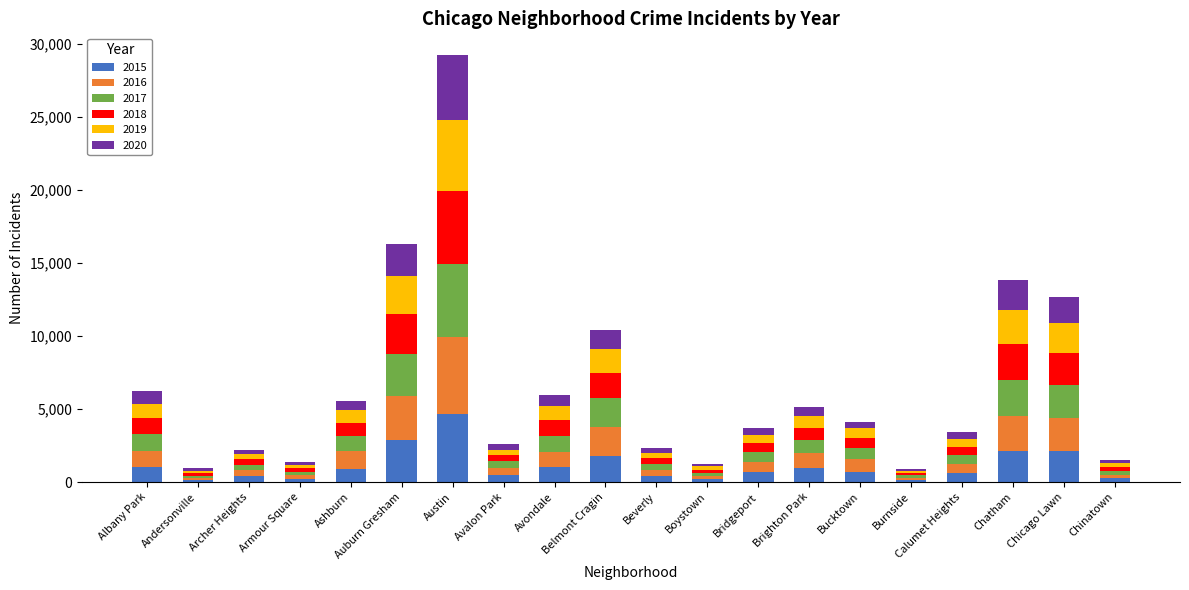

At which label does 2015 reach its peak?

Austin